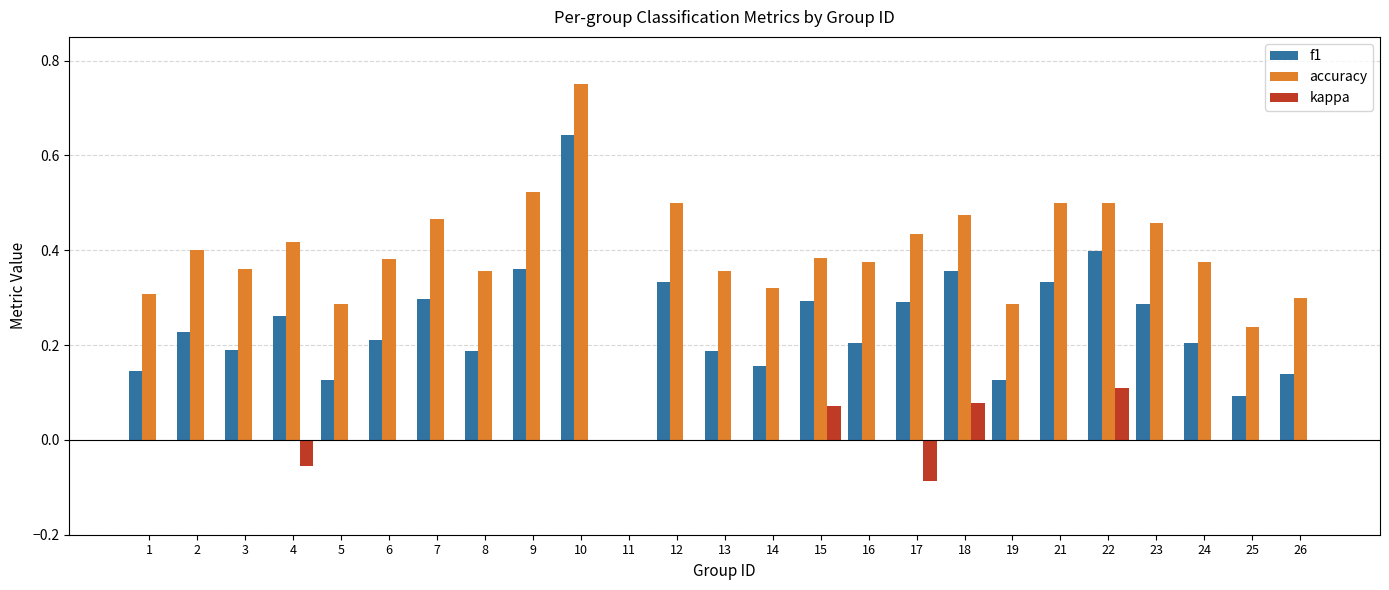

What are all the series names shown in the legend?

f1, accuracy, kappa